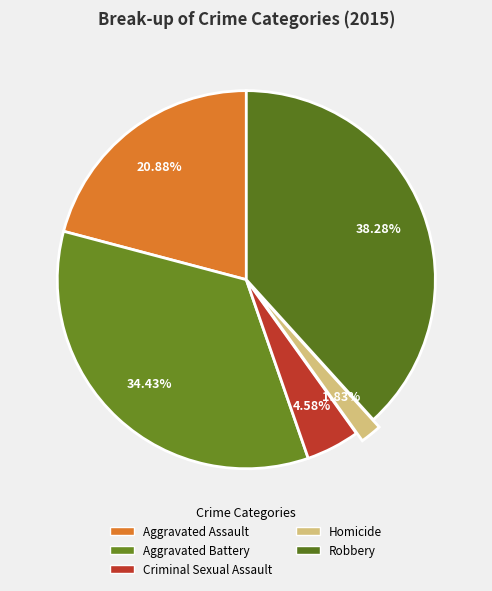

To the nearest percent, what is the combined percentage of Aggravated Battery and Criminal Sexual Assault?

39%